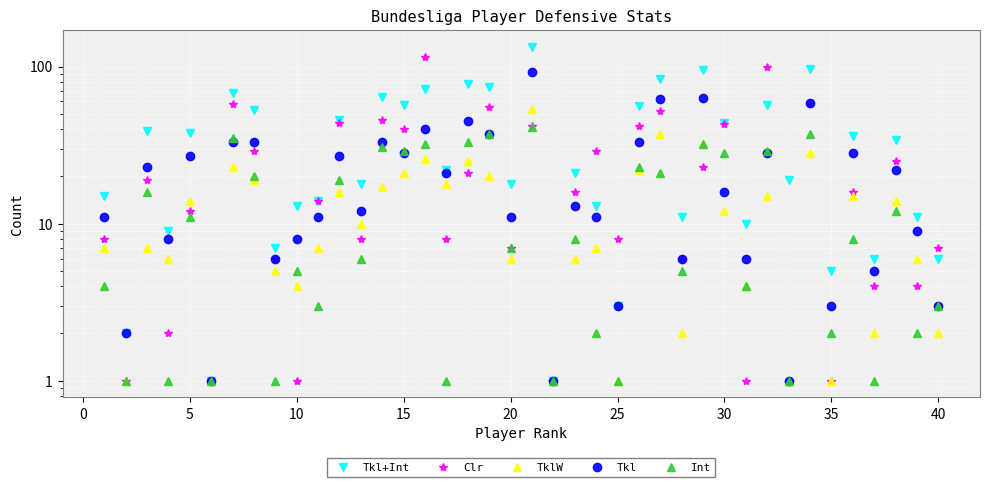

What are all the series names shown in the legend?

Tkl+Int, Clr, TklW, Tkl, Int